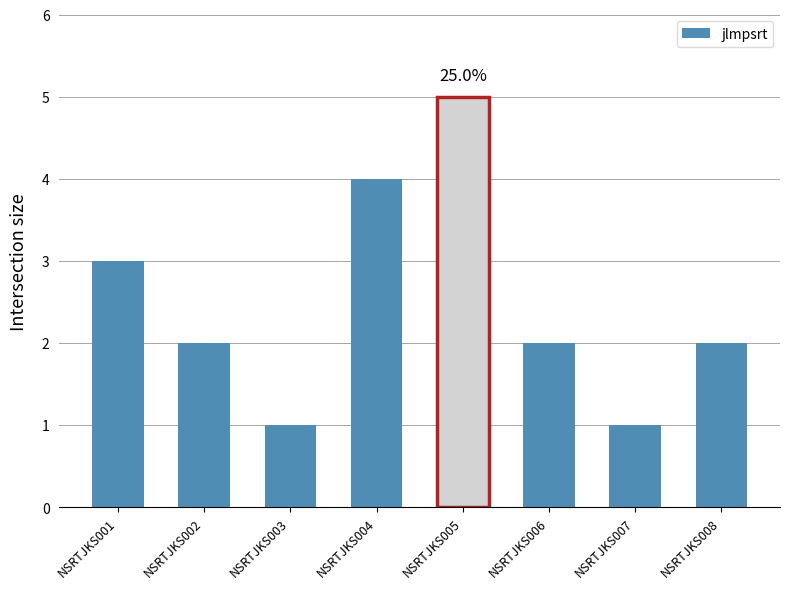

What is the smallest value displayed?

1